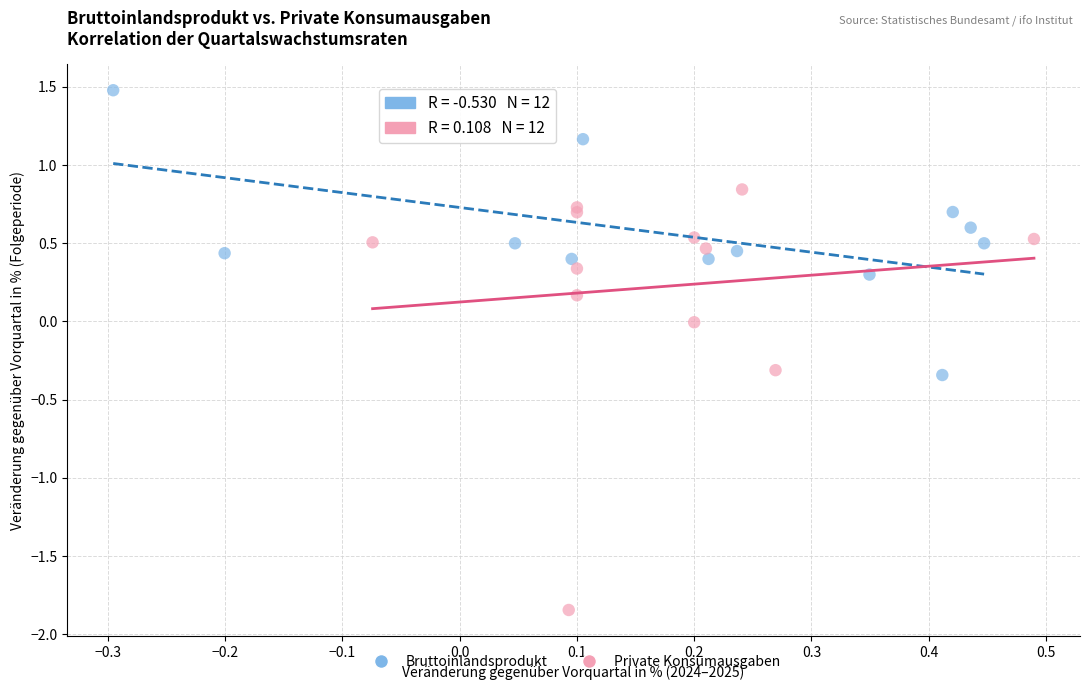

Which series has the widest spread of Y values?

Private Konsumausgaben